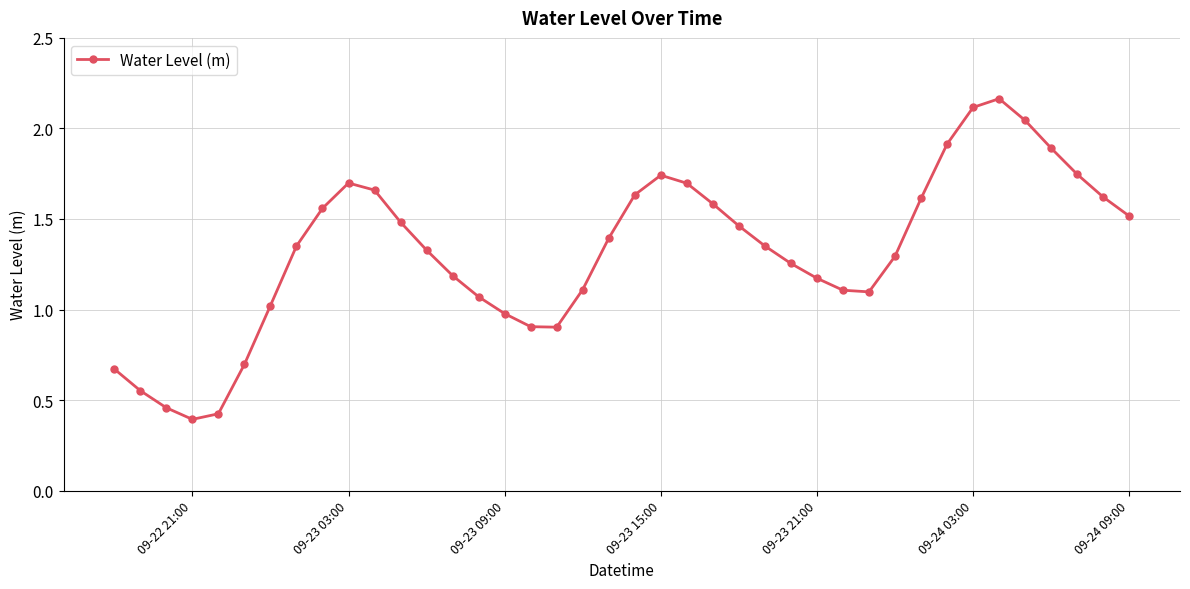

What is the value of the 18th point from the left?

0.9